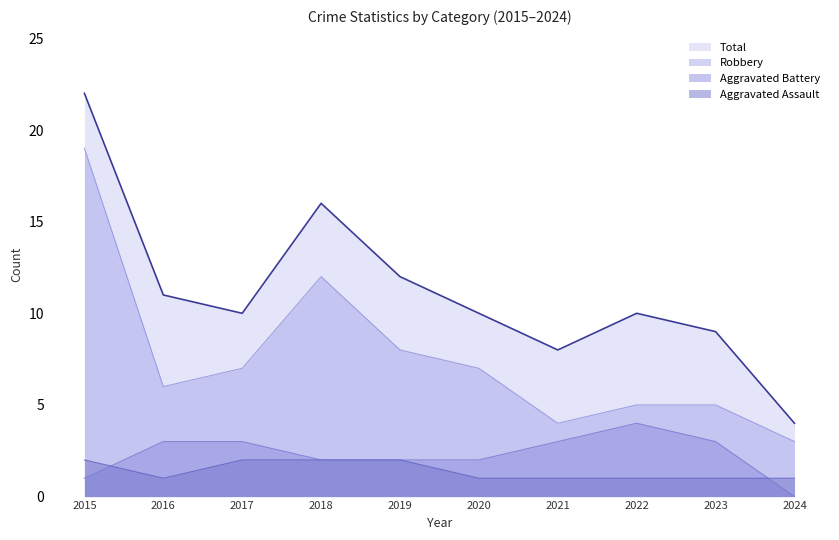

Rank the categories by value from lowest to highest.

2024, 2021, 2023, 2017, 2020, 2022, 2016, 2019, 2018, 2015